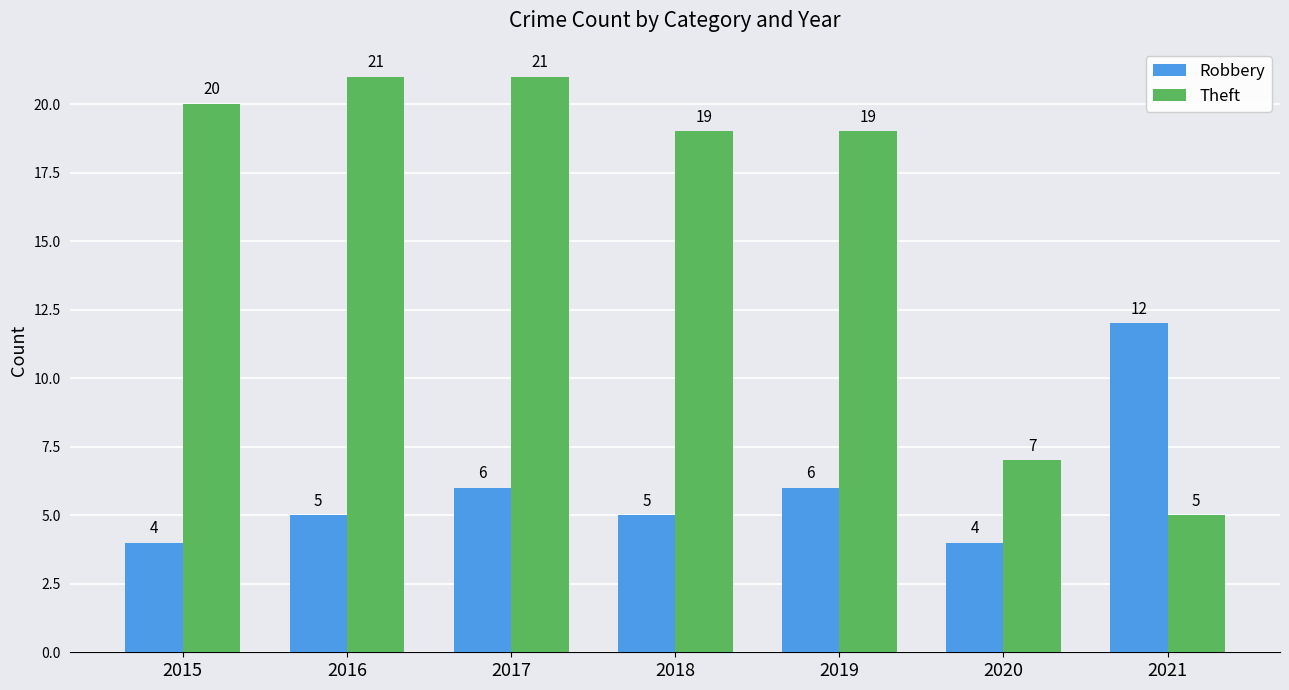

Rank the series by their maximum value, from highest to lowest.

Theft, Robbery